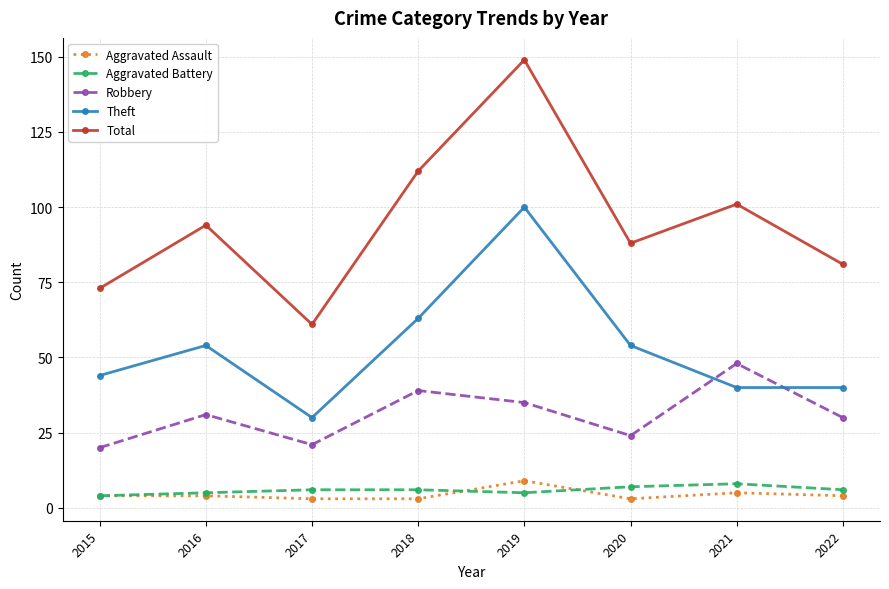

What is the value of the Theft point at the 8th from the left?

40